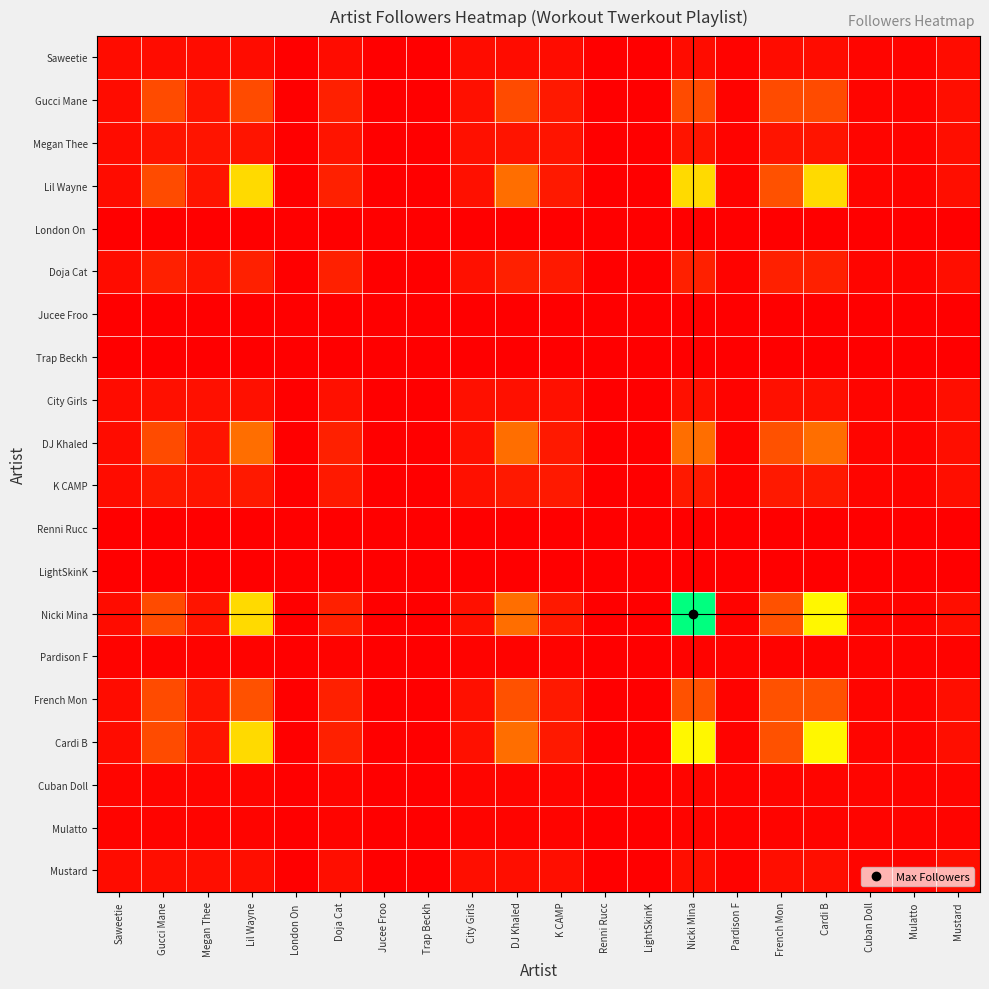

At which category is the sum across all series the highest?

Nicki Mina